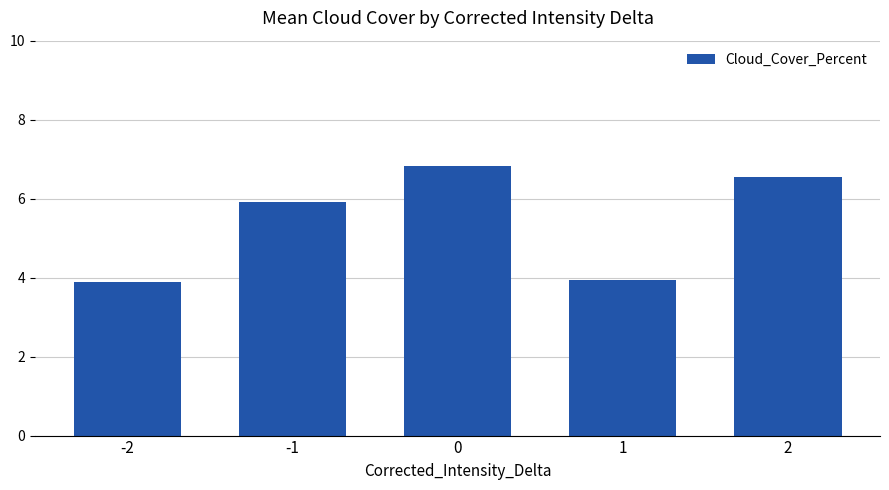

What is the smallest value displayed?

3.9